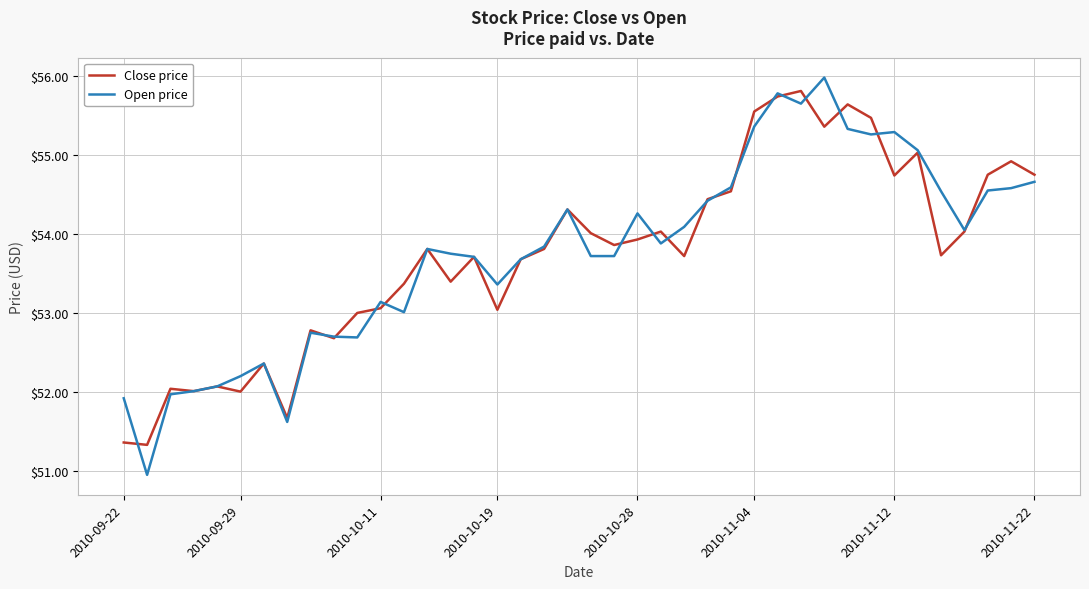

What is the highest value of the Open price series?

56.0